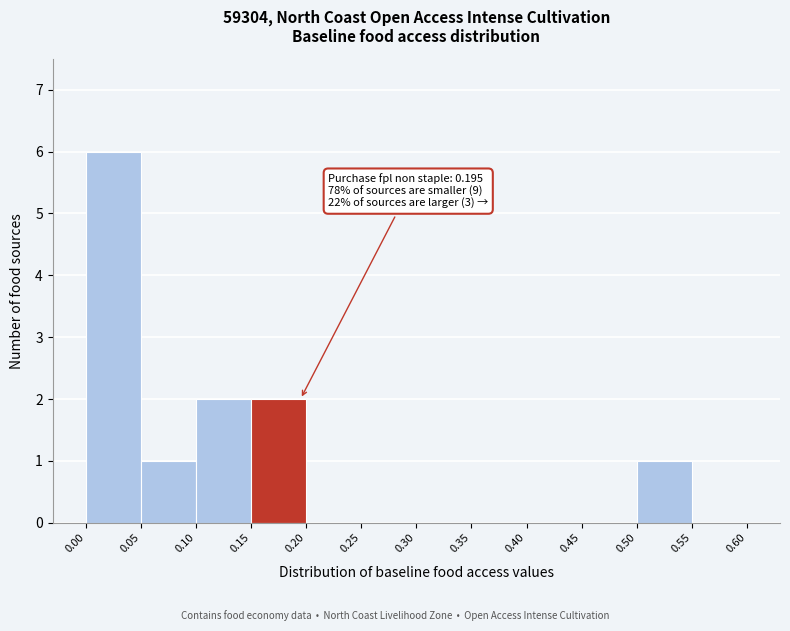

Over which range of the x-axis is the bar tallest?

0.00 to 0.05